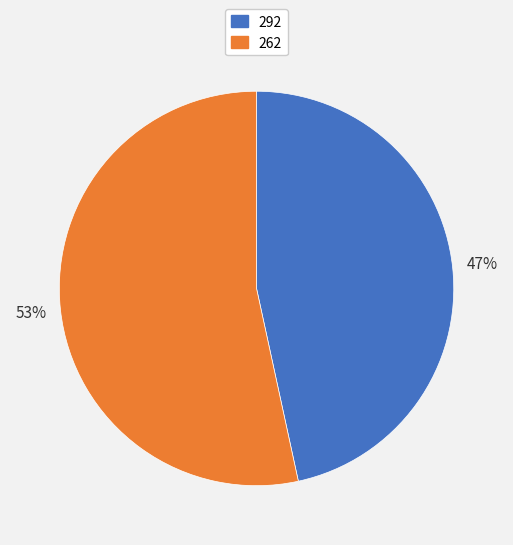

To the nearest percent, what portion does 262 represent?

53%